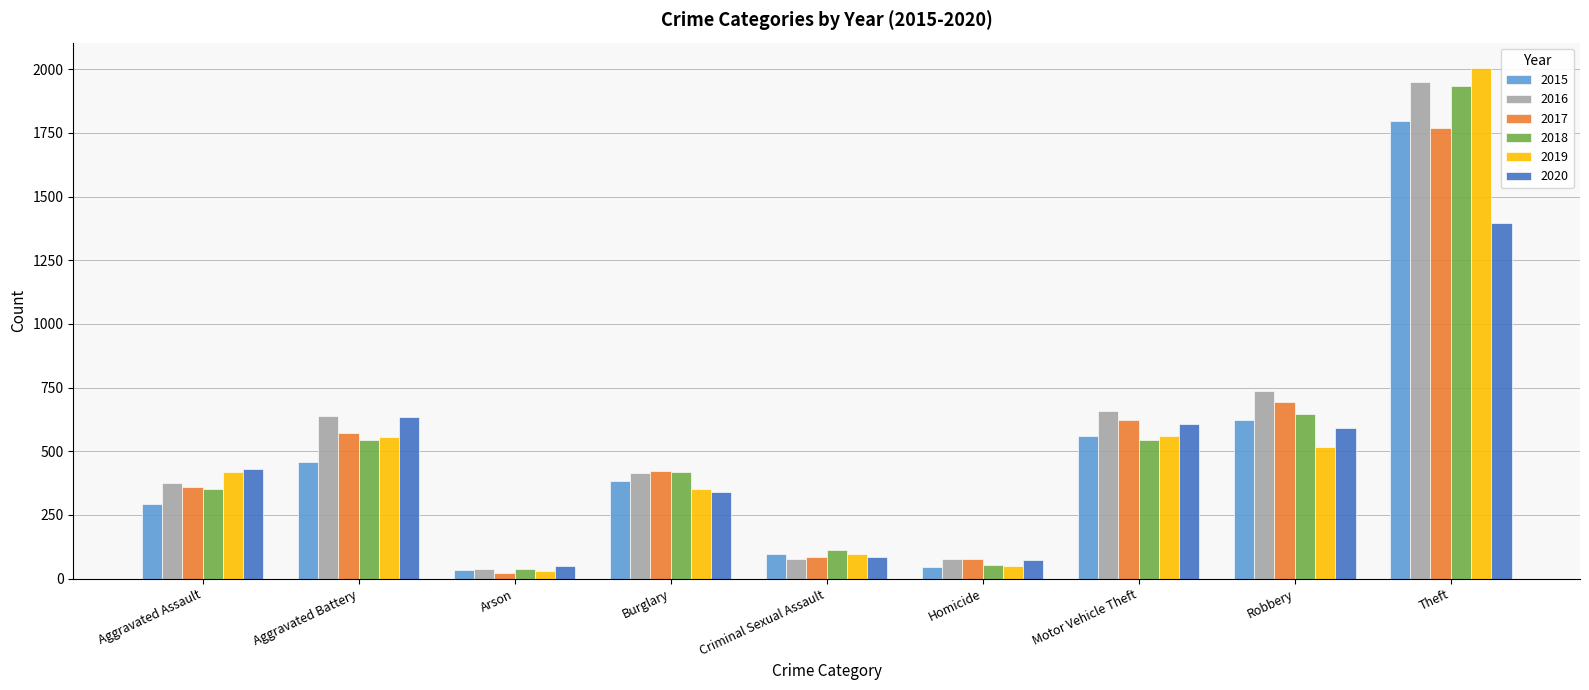

The value of 2017 at Robbery is 321. True or false?

False